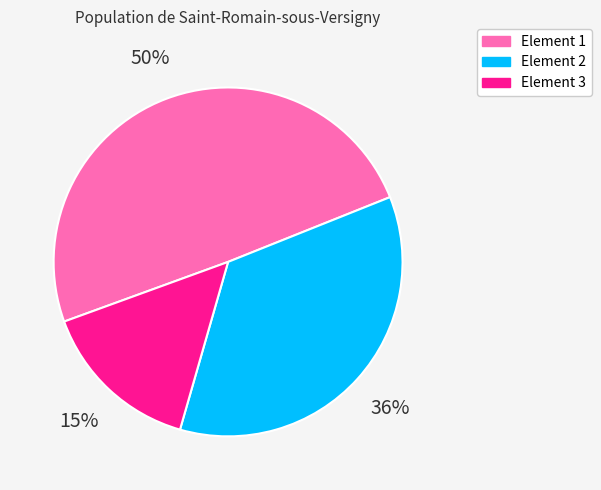

How many segments does this pie chart have?

3